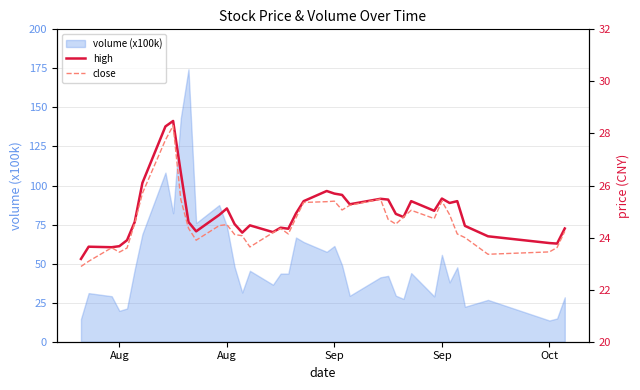

Is this an area chart (filled region under the line)?

No